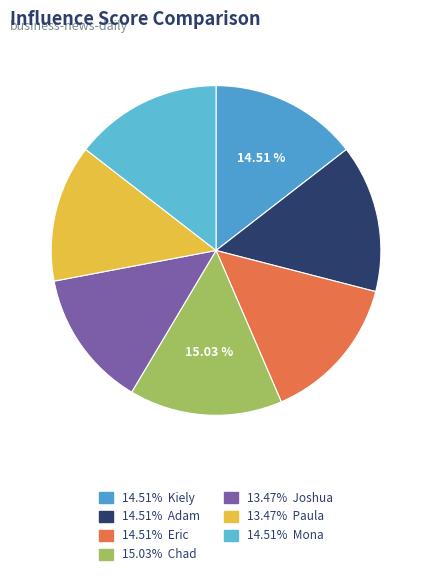

Rank the categories by value from lowest to highest.

Joshua Stowers, Paula Fernandes, Kiely Kuligowski, Adam C. Uzialko, Eric Noe, Mona Bushnell, Chad Brooks